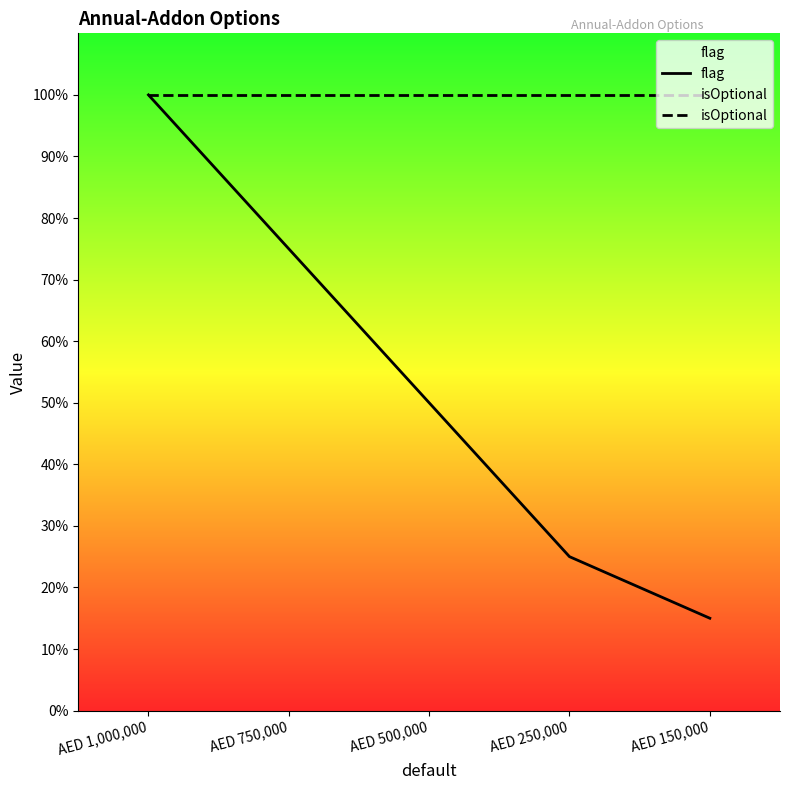

What position from the left is AED 150,000?

5